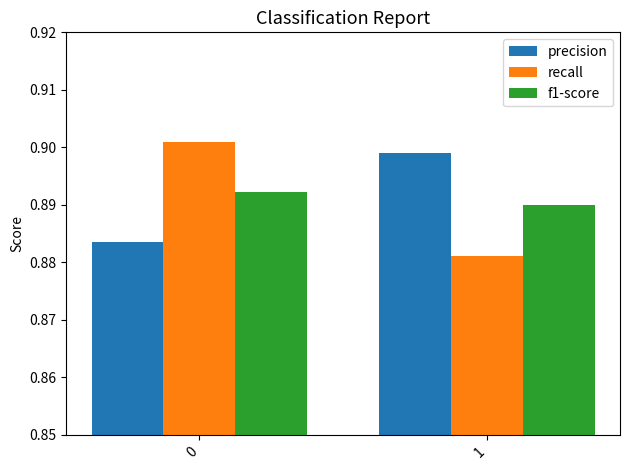

Which series changed the most between 0 and 1?

recall